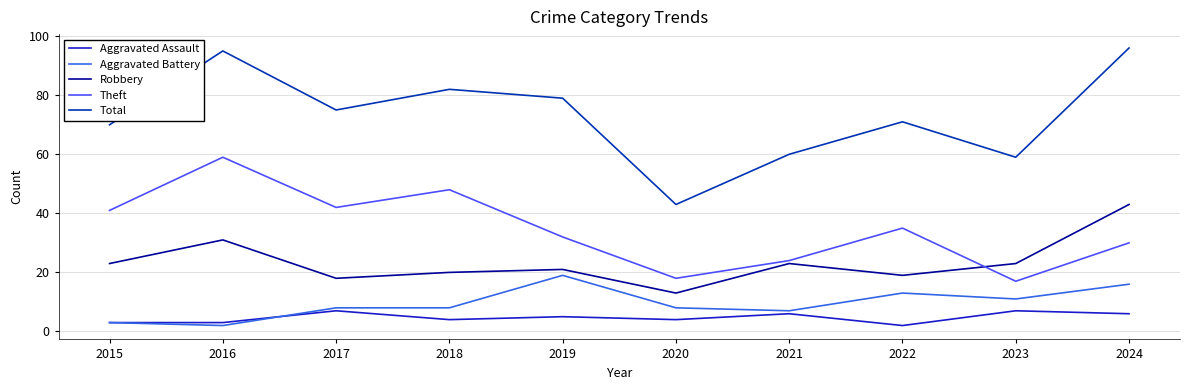

What is the highest value of the Robbery series?

43